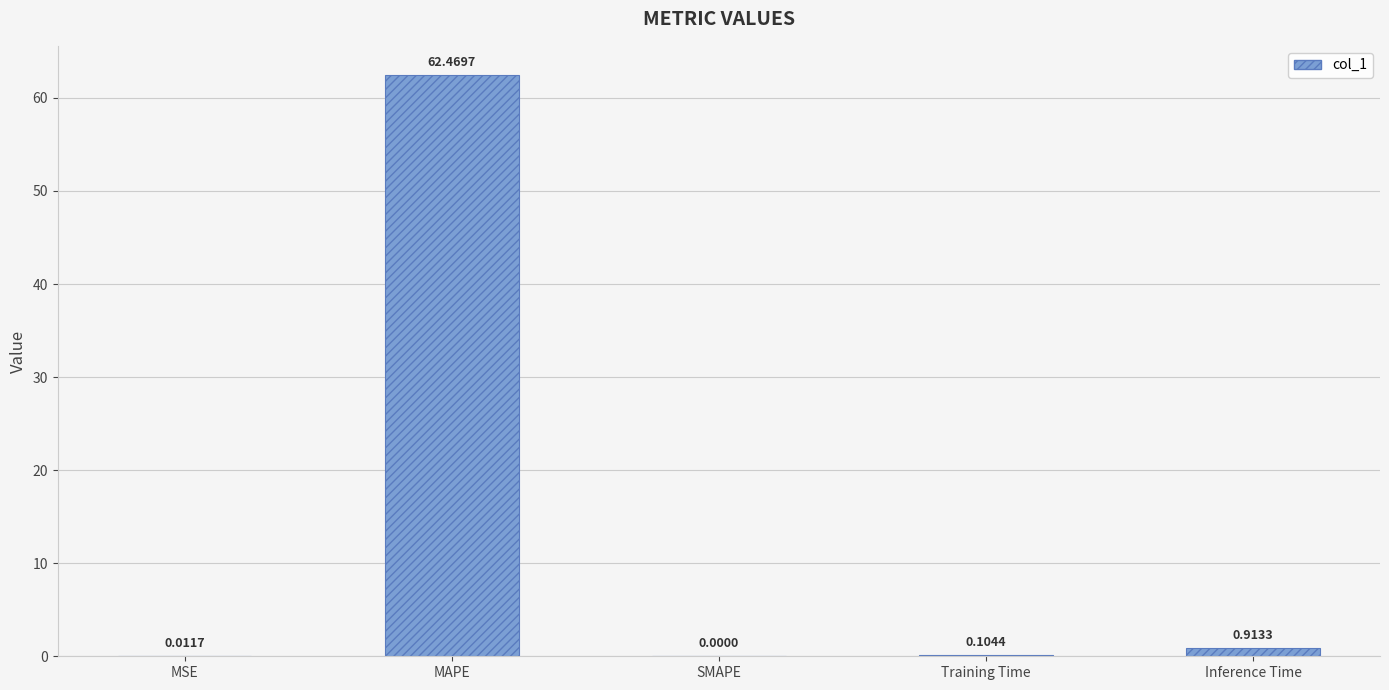

What is the sum of the values at MSE and MAPE?

62.5